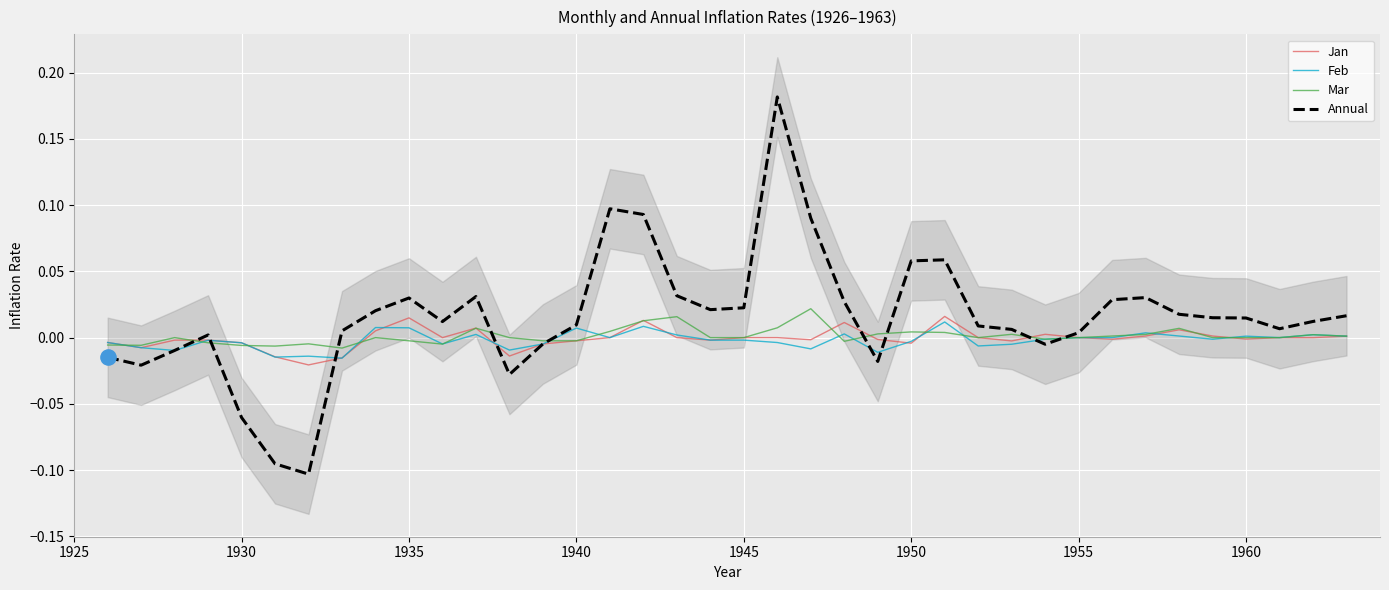

Which series has the largest total across all categories?

Annual